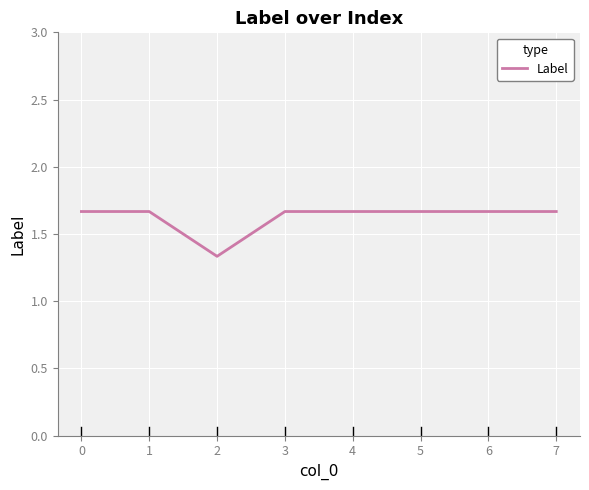

How many values are between 1 and 2?

8